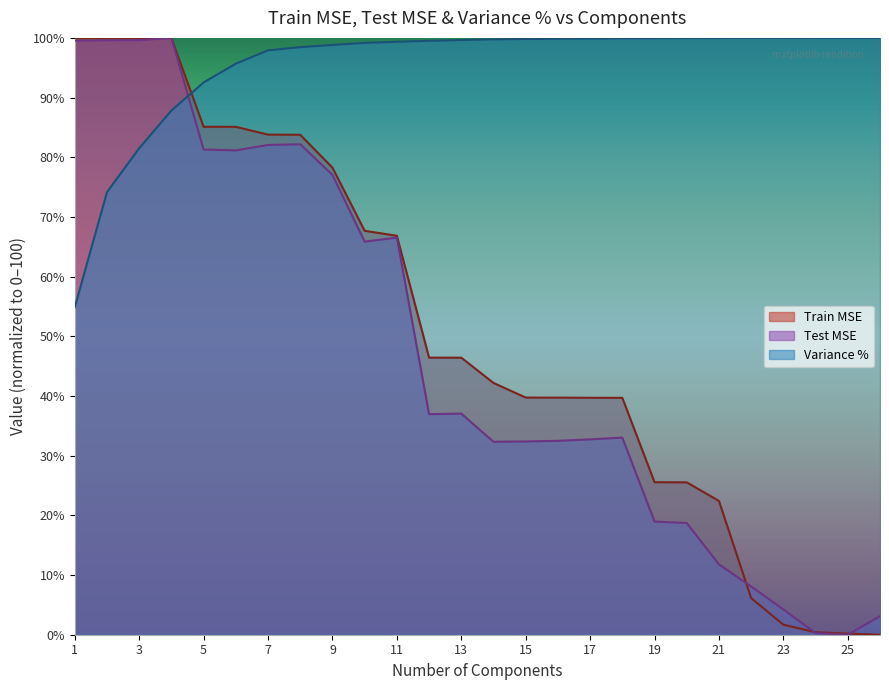

List the series in order of their peak value, highest first.

Train MSE, Test MSE, Variance %